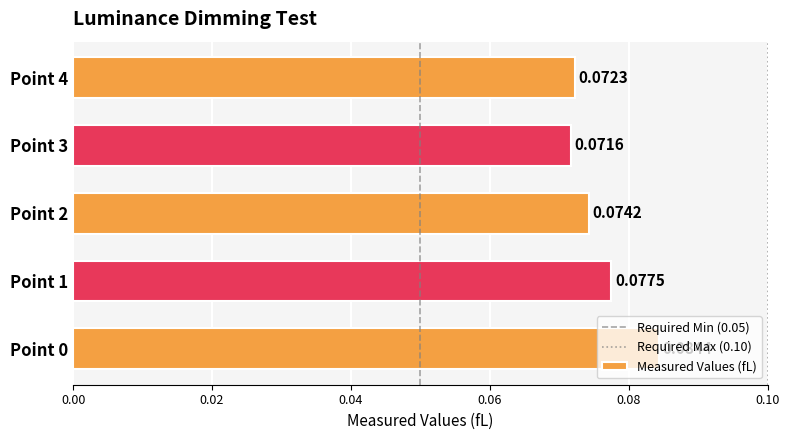

Rank the categories by value from lowest to highest.

Point 3, Point 4, Point 2, Point 1, Point 0